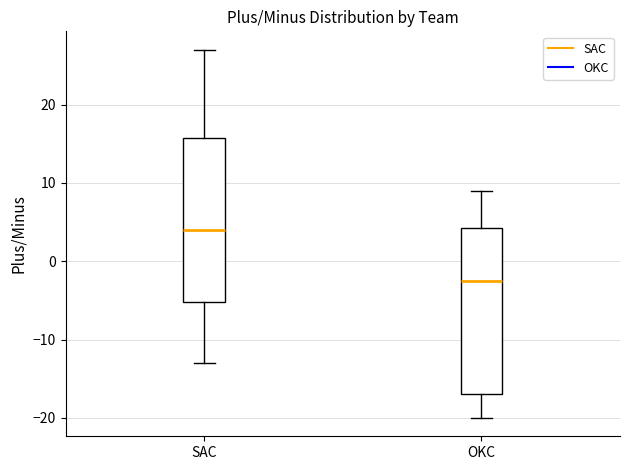

Where does the median line of the box for SAC sit on the y-axis? The values are not printed on the chart, so give them approximately, as read against the axis.

4